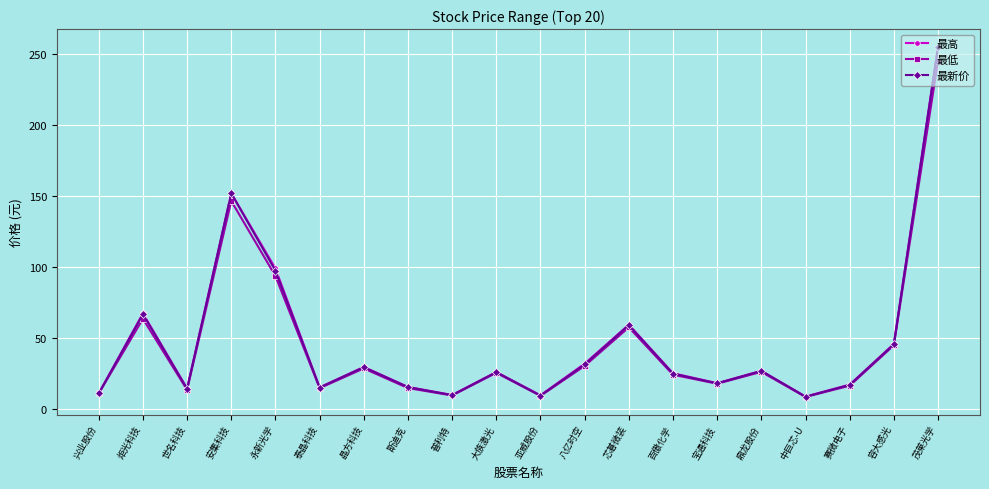

What is the maximum value for 最高?

255.0